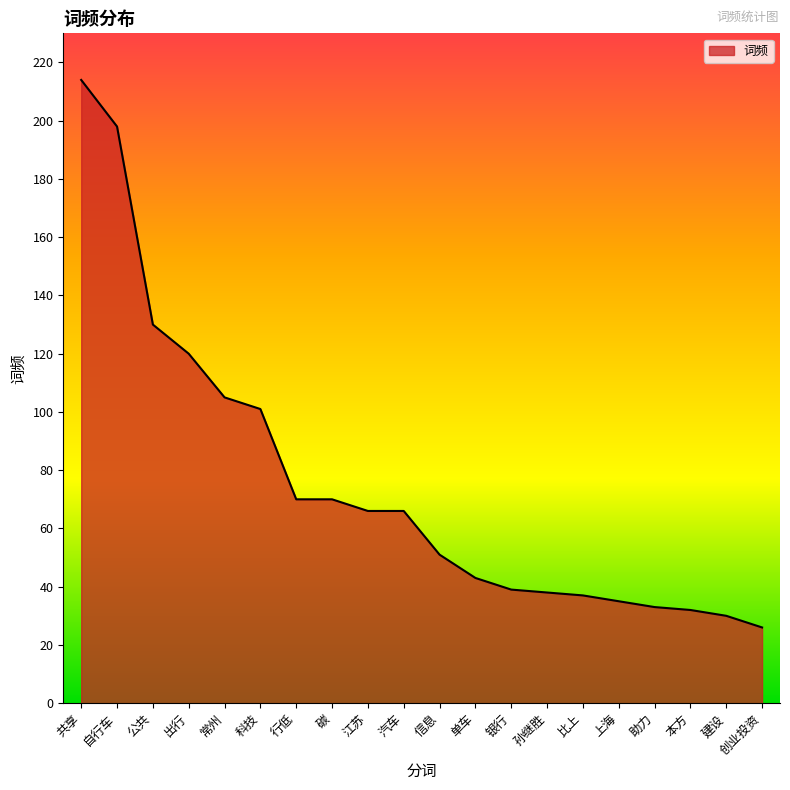

What position from the right is 常州?

16